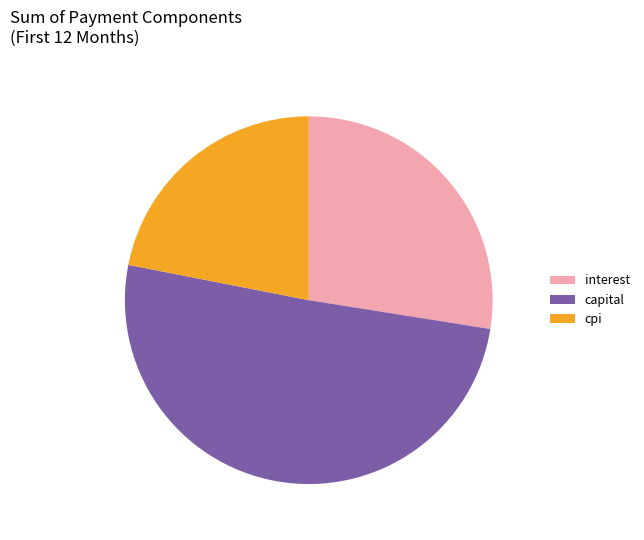

How many segments does this pie chart have?

3